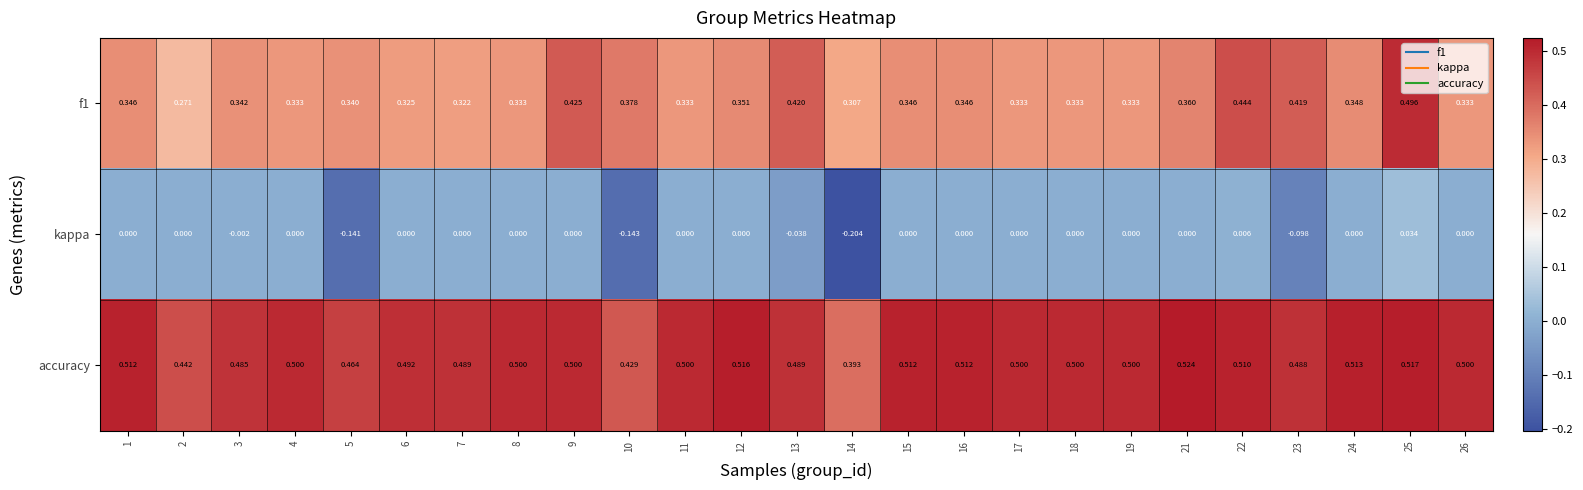

Which series has the largest total across all categories?

accuracy